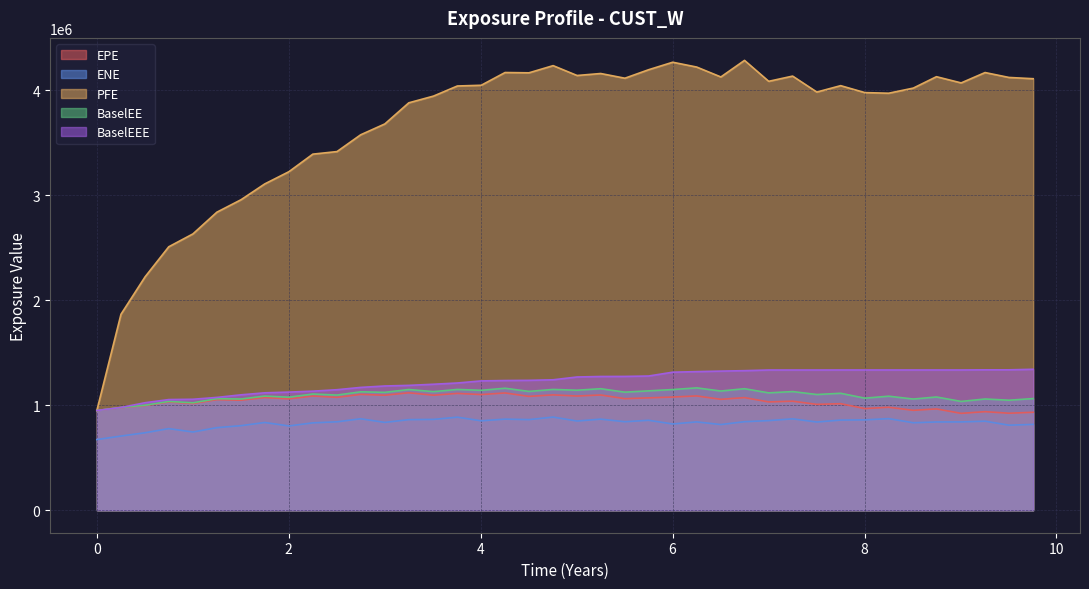

At how many categories does at least one series exceed 830063?

40